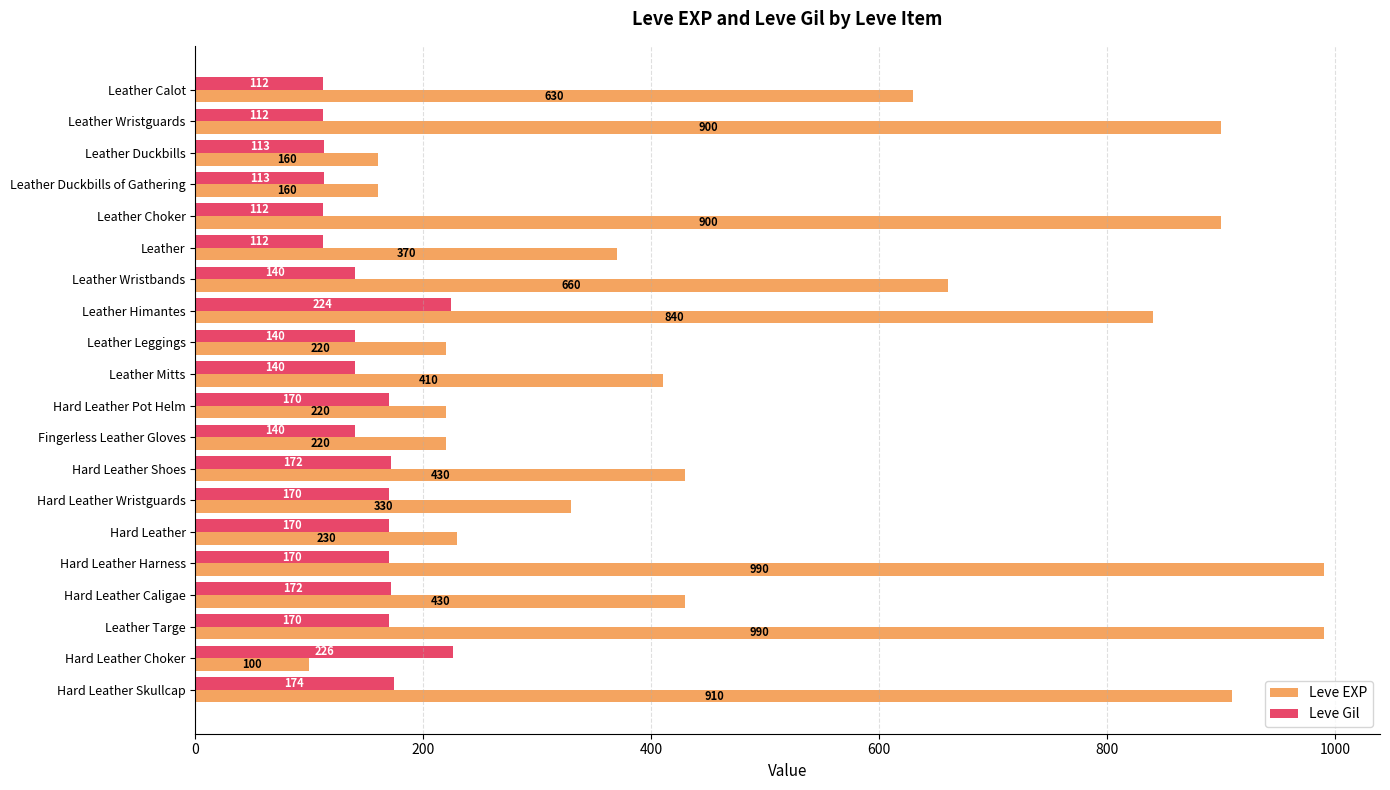

Which series changed the most between Leather Calot and Hard Leather Caligae?

Leve EXP